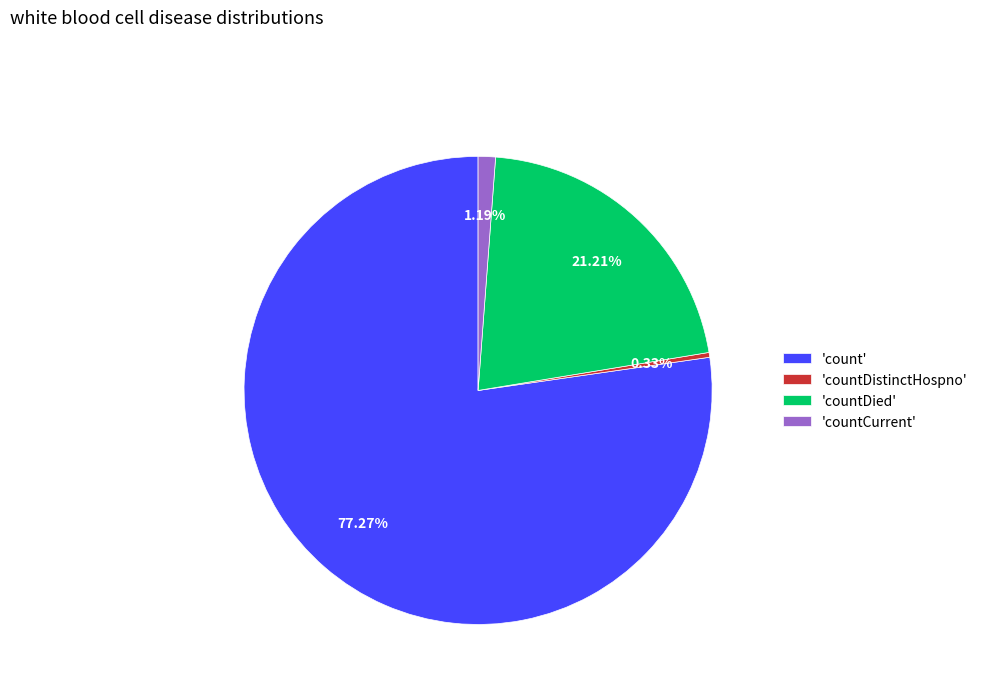

Rank the categories by value from highest to lowest.

'count', 'countDied', 'countCurrent', 'countDistinctHospno'